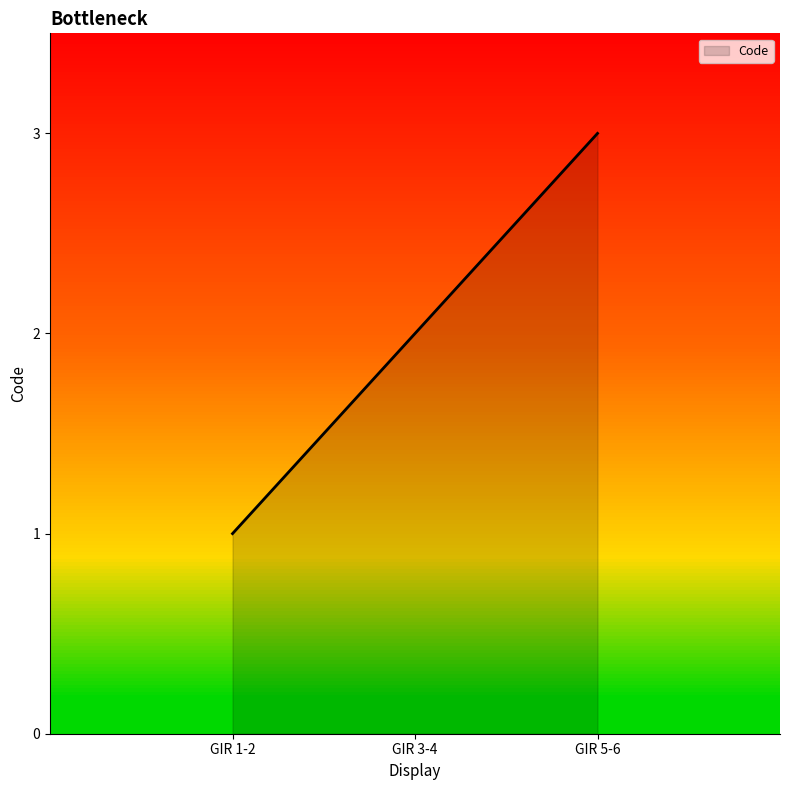

The value at GIR 5-6 is 3. True or false?

True